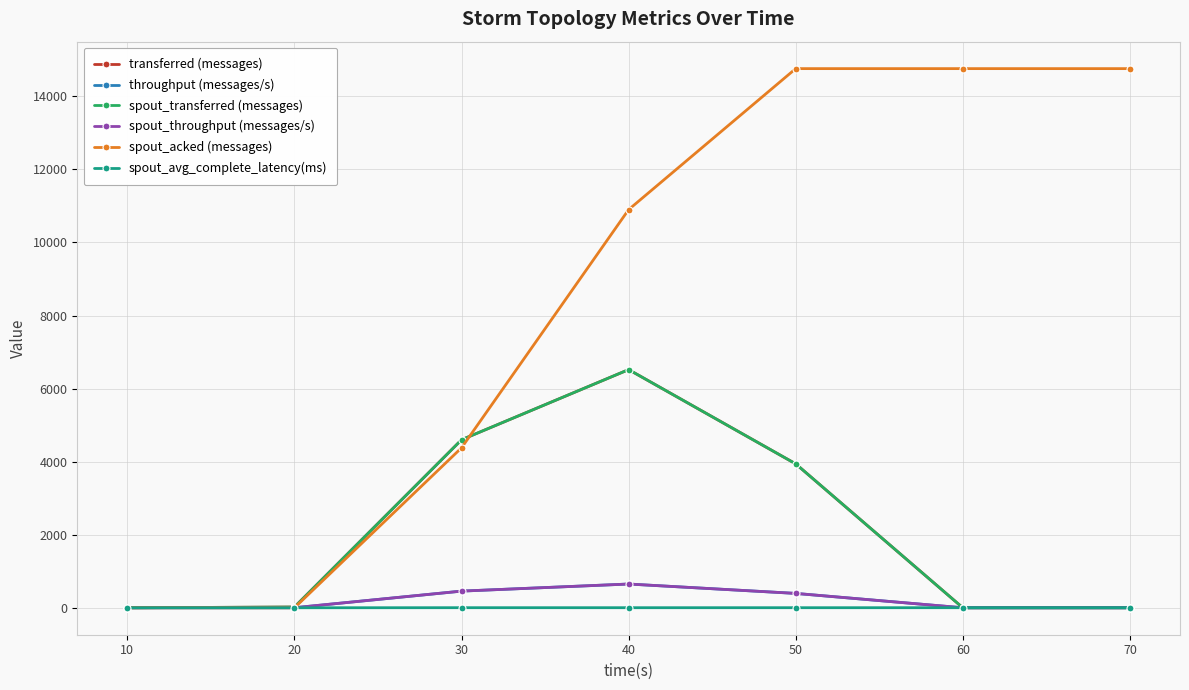

Is it true that spout_transferred (messages) equals 0.0 at 70?

True